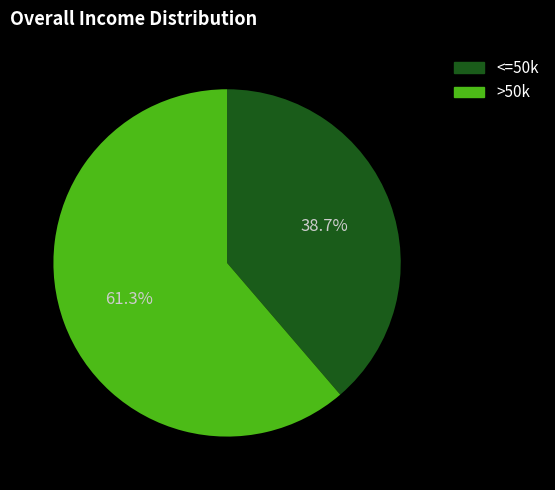

Is there any slice that represents more than half of the pie?

Yes